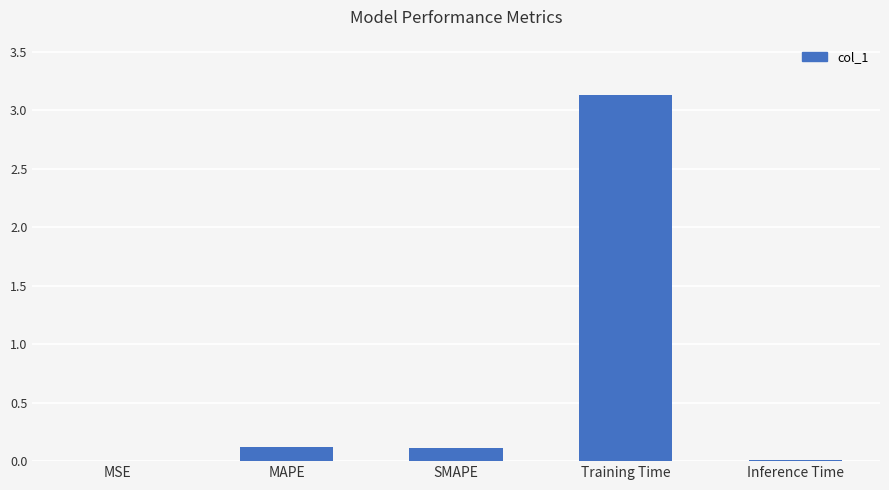

The chart shows a value of 0.0 at MSE. True or false?

True